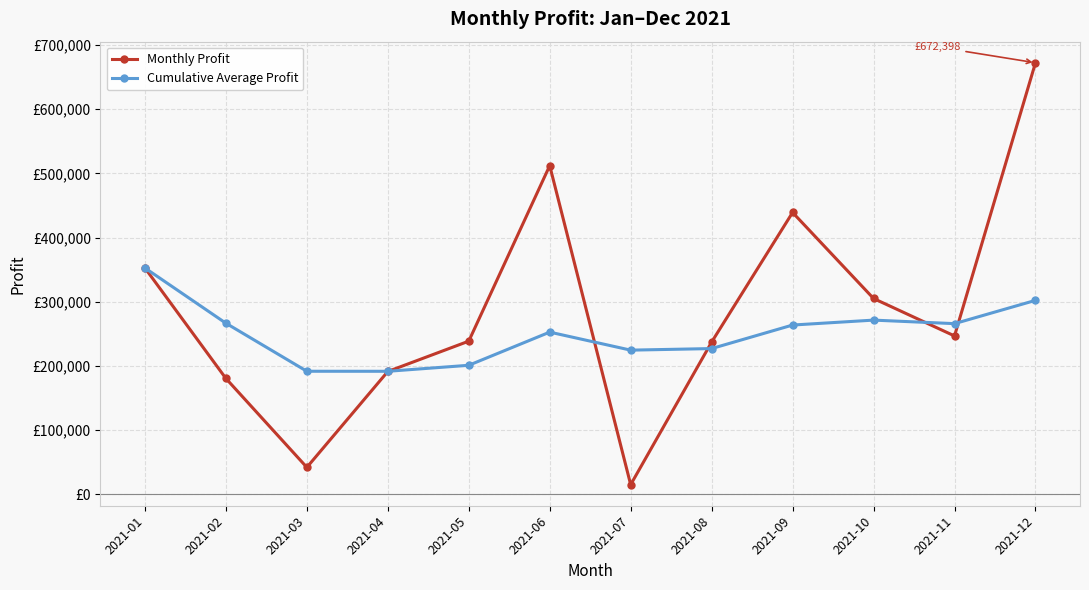

What are all the series names shown in the legend?

Monthly Profit, Cumulative Average Profit